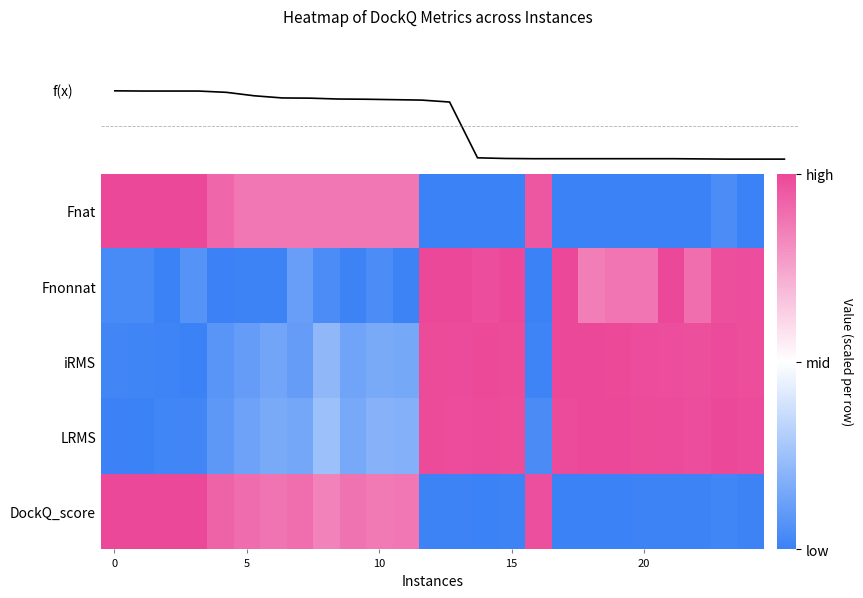

At which category is the sum across all series the highest?

12